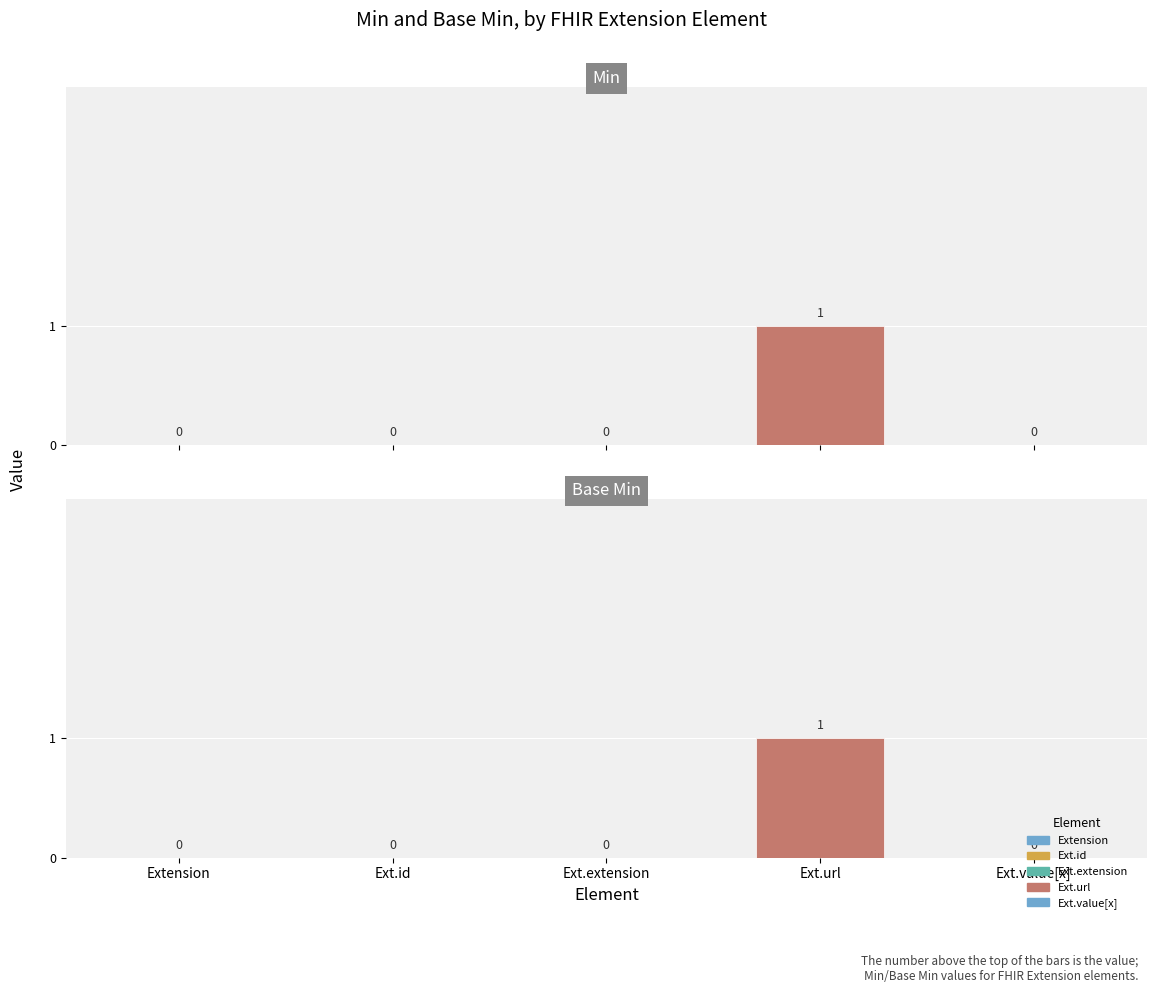

How many groups of bars are there?

5